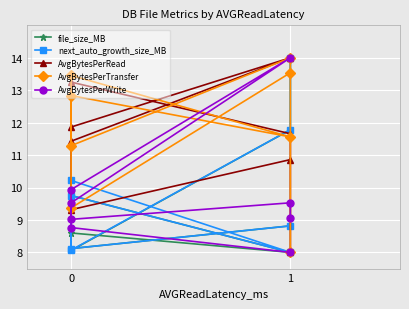

At which category does AvgBytesPerRead reach its first local valley?

1